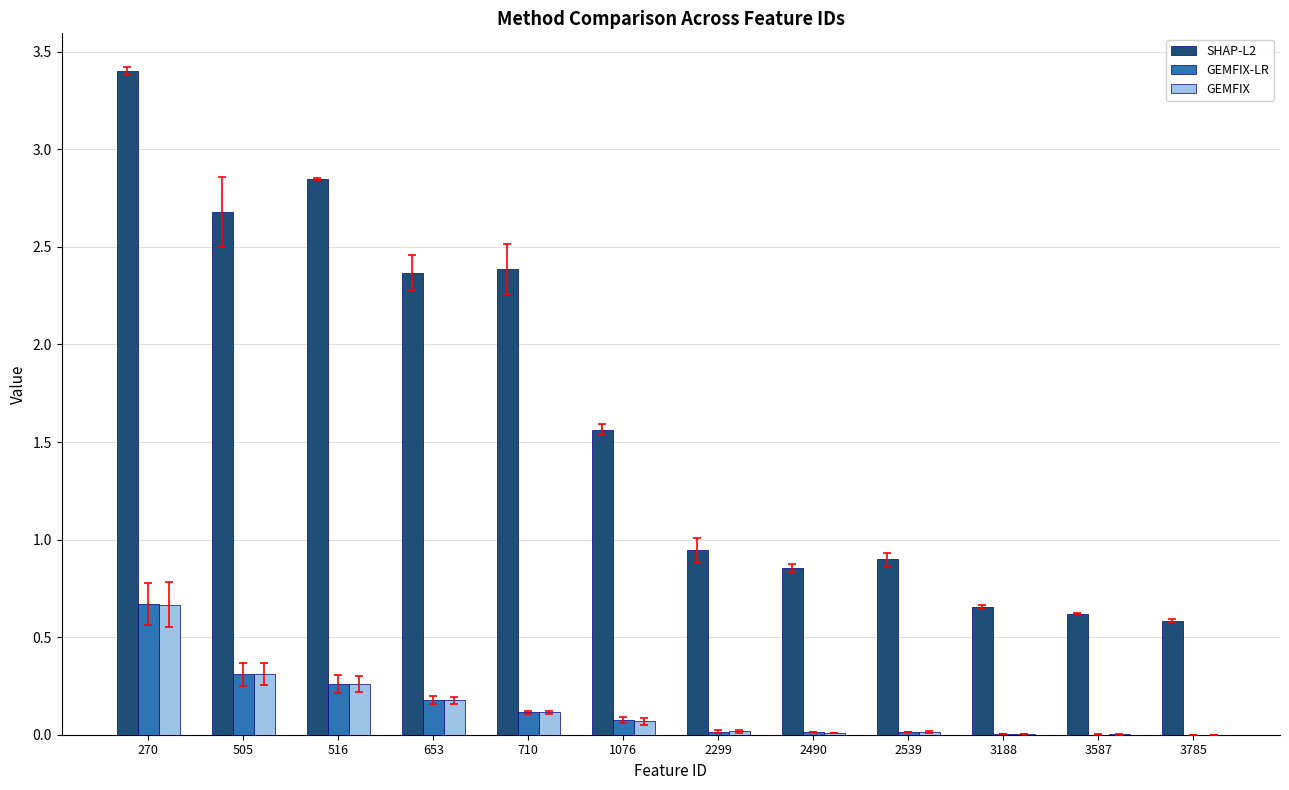

Does the chart contain stacked bars?

No